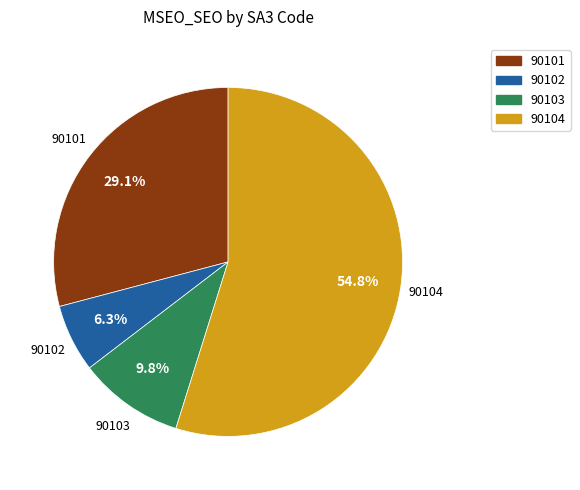

Is the sum of 90103 and 90104 greater than half?

Yes